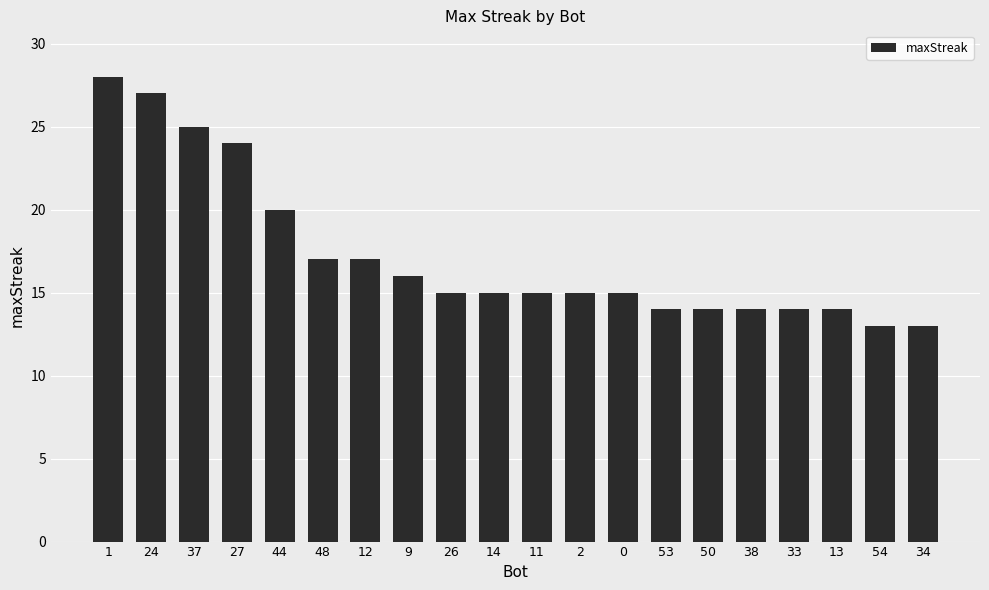

At which label is the value closest to 20?

44